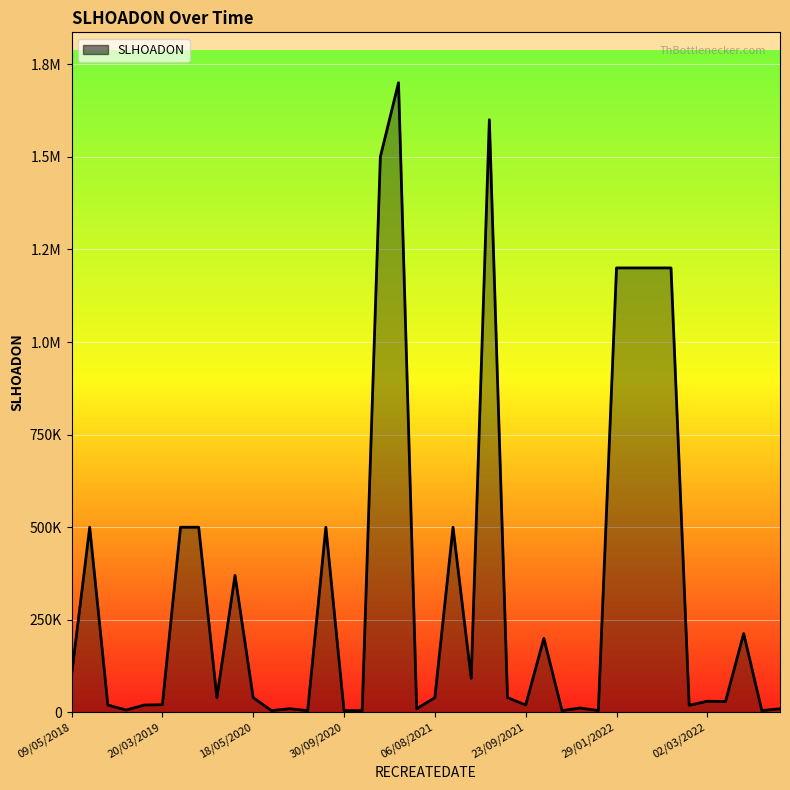

Does the chart display data point markers on the line(s)?

No